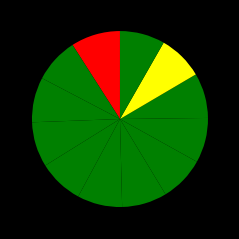

To the nearest percent, what is the difference between the largest and smallest slice percentages?

1%